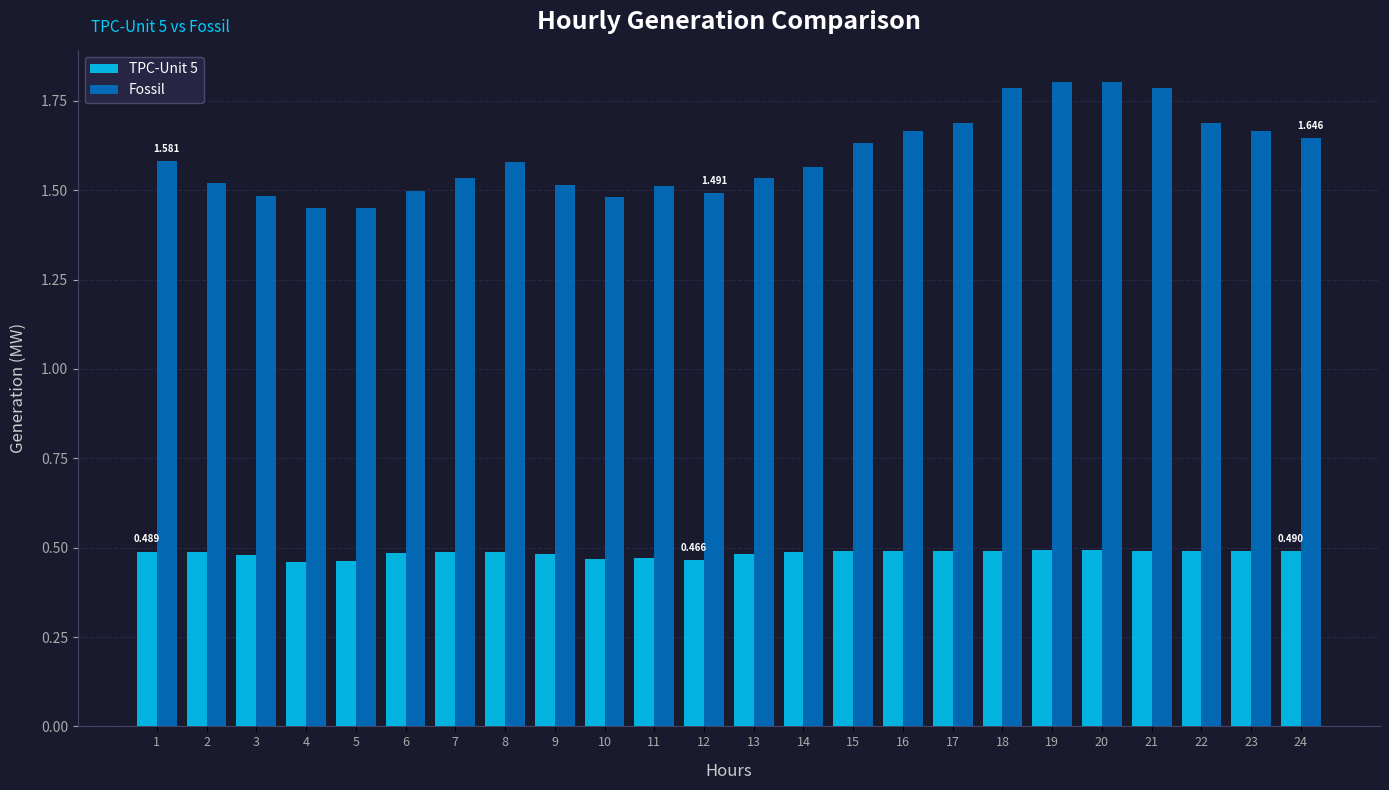

Which series has the largest range (max minus min)?

Fossil